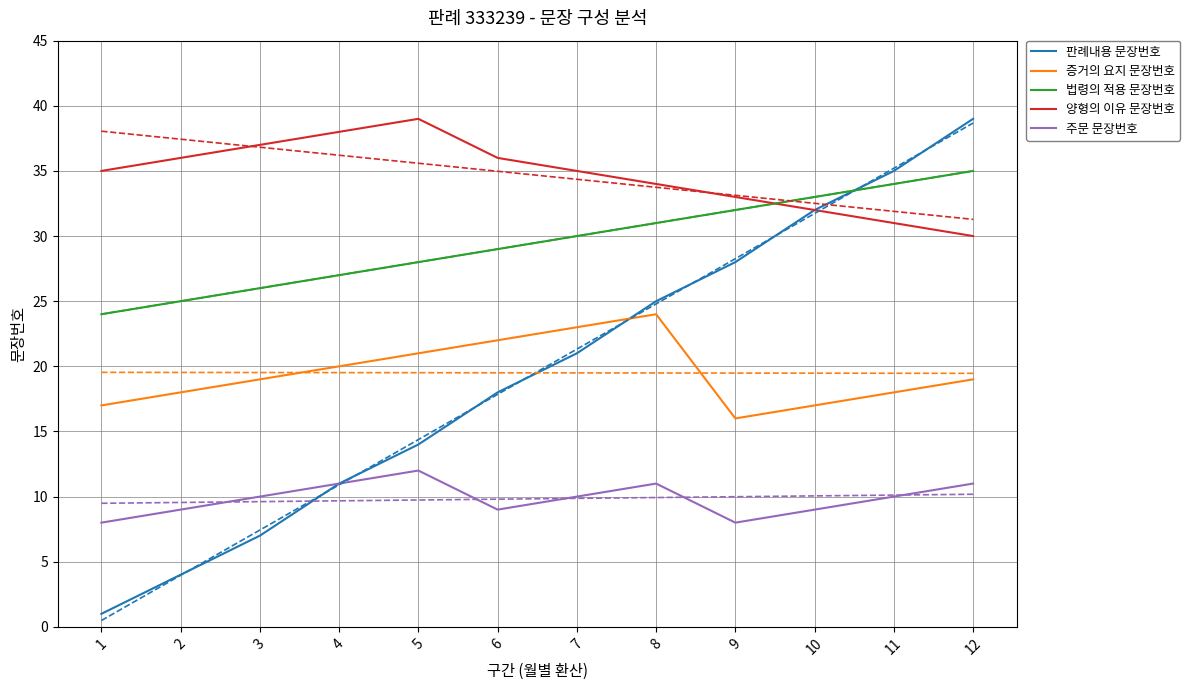

What is the value of the 주문 문장번호 point at the 8th from the left?

11